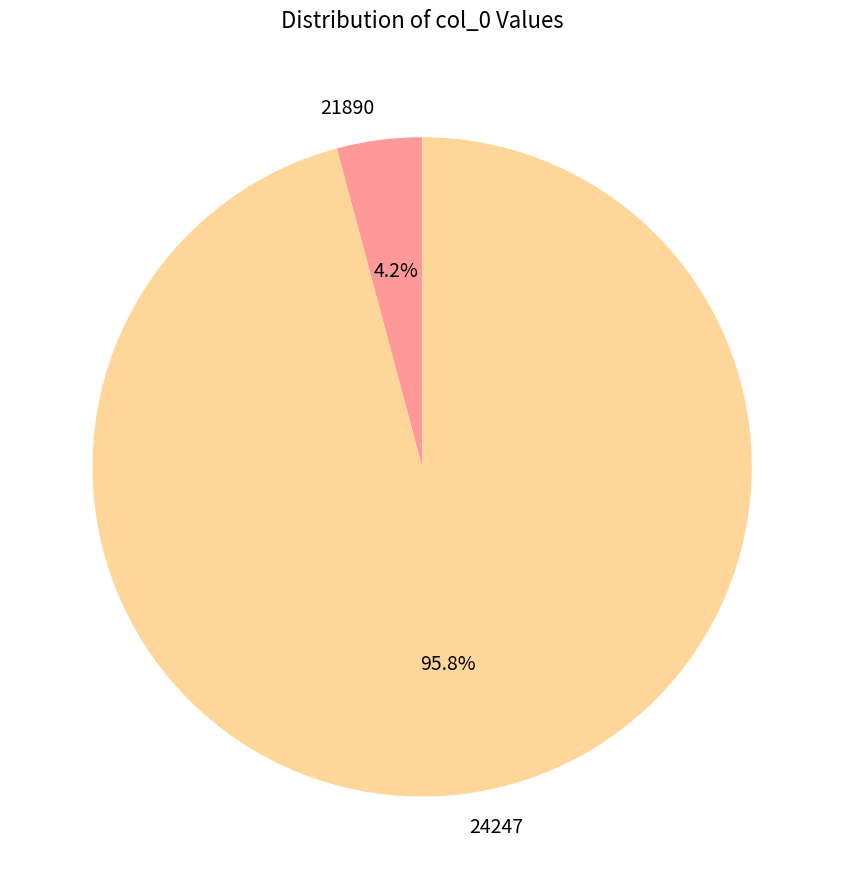

Combined, what portion of the pie is 24247 and 21890?

100.0%